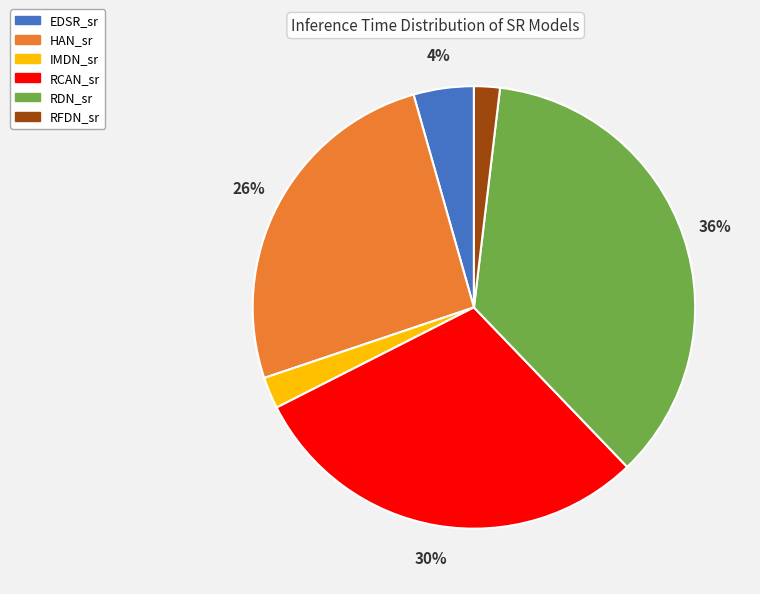

Between RFDN_sr and RCAN_sr, which is larger?

RCAN_sr